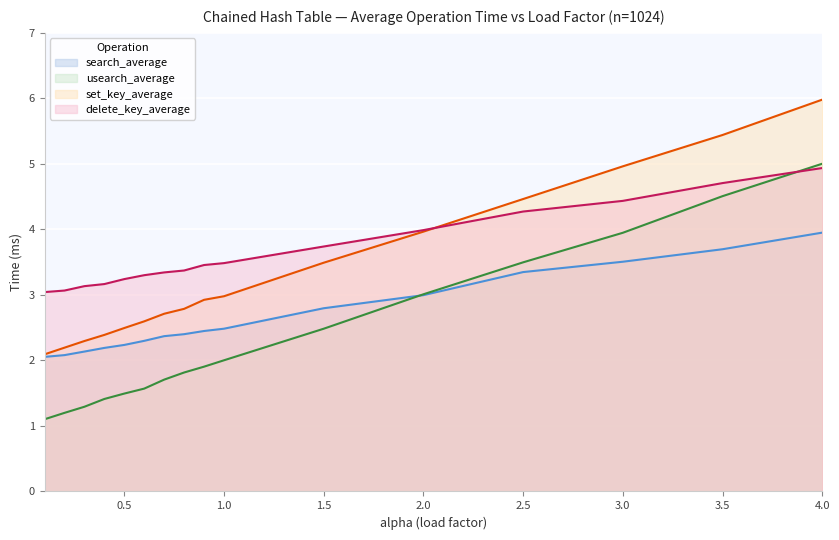

What value does the search_average series have at 1.5?

2.8